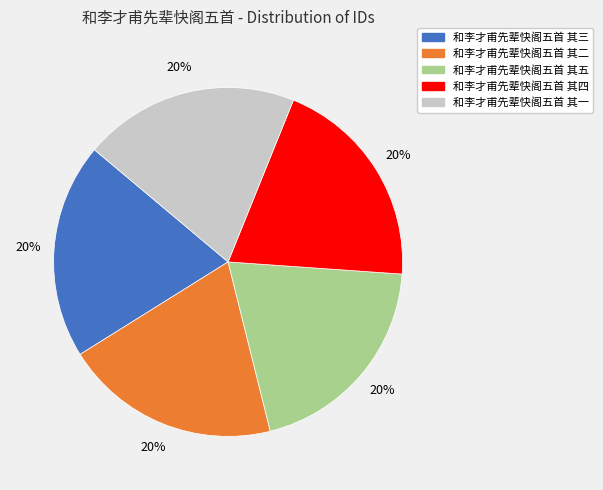

Is it true that 和李才甫先辈快阁五首 其一 is 29% of the pie?

False